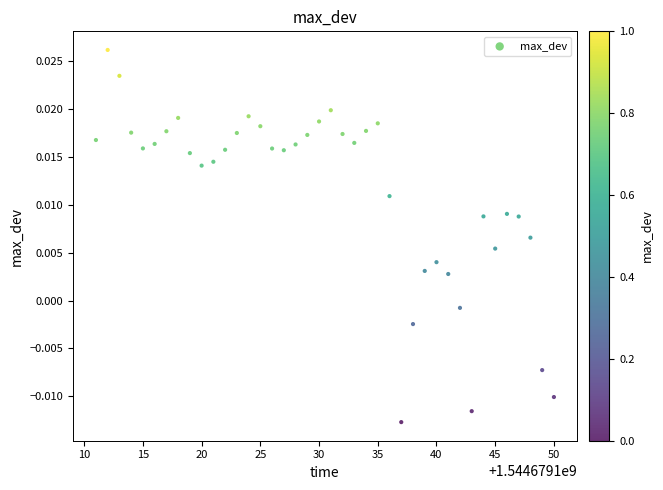

What is the range of X values (max minus min)?

39.0